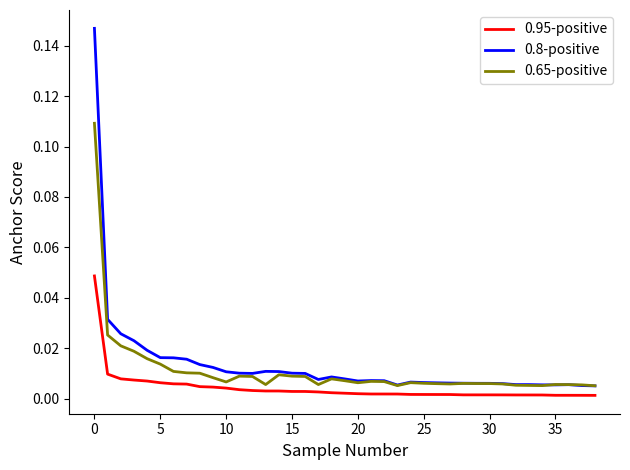

List the series in order of their peak value, lowest first.

0.95-positive, 0.65-positive, 0.8-positive